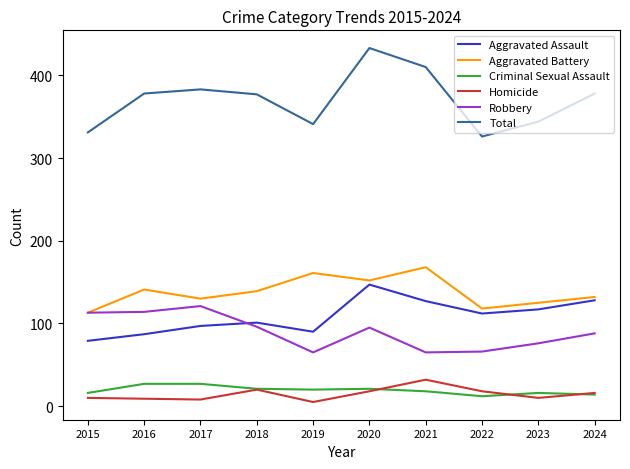

What is the approximate value of Total at 2021?

410